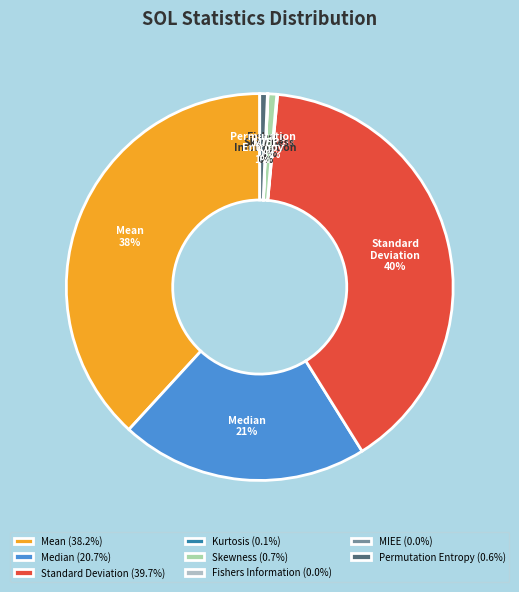

The Permutation Entropy slice represents 12% of the pie. True or false?

False